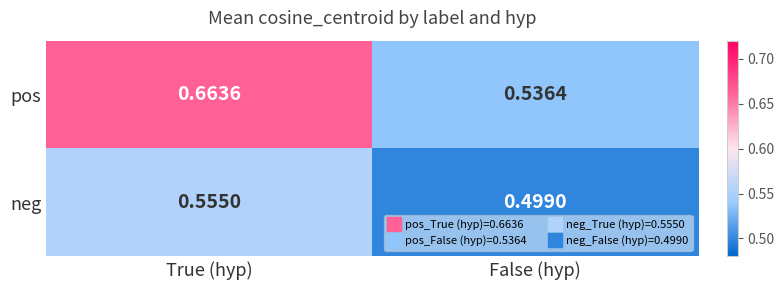

At how many categories does at least one series exceed 0?

2